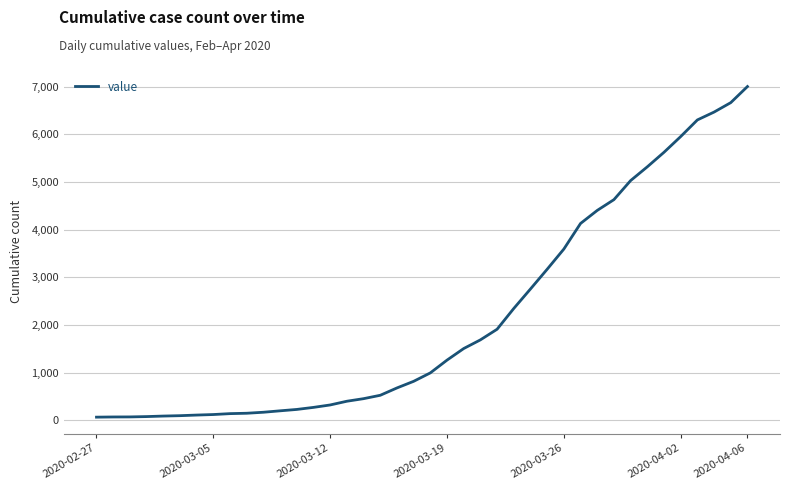

What is the maximum value shown in the chart?

7003